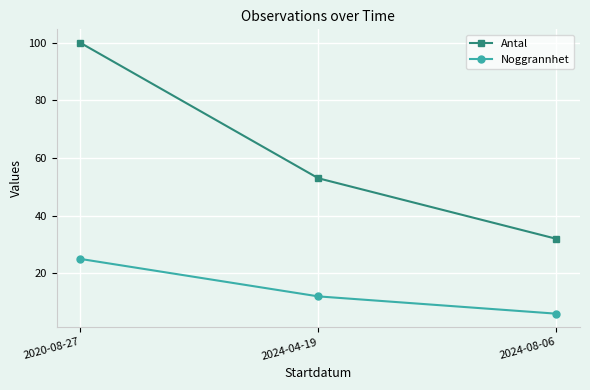

What position from the left is 2024-08-06?

3